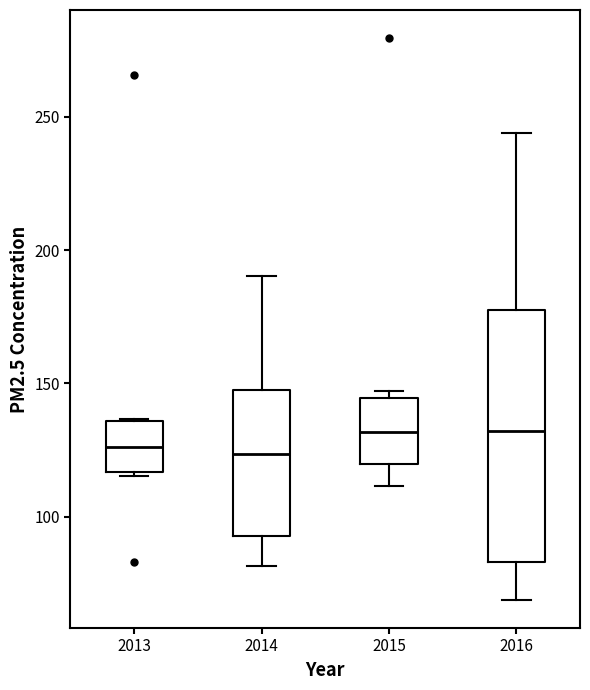

Reading left to right, read every box against the y-axis: the position of its median line, the range the box covers, and the ends of its whiskers. The values are not printed on the chart, so give them approximately, as read against the axis.

2013: median 125, box 115 to 135, whiskers 115 to 135
2014: median 125, box 95 to 150, whiskers 80 to 190
2015: median 130, box 120 to 145, whiskers 110 to 145 (just above the box's upper edge)
2016: median 130, box 85 to 180, whiskers 70 to 245